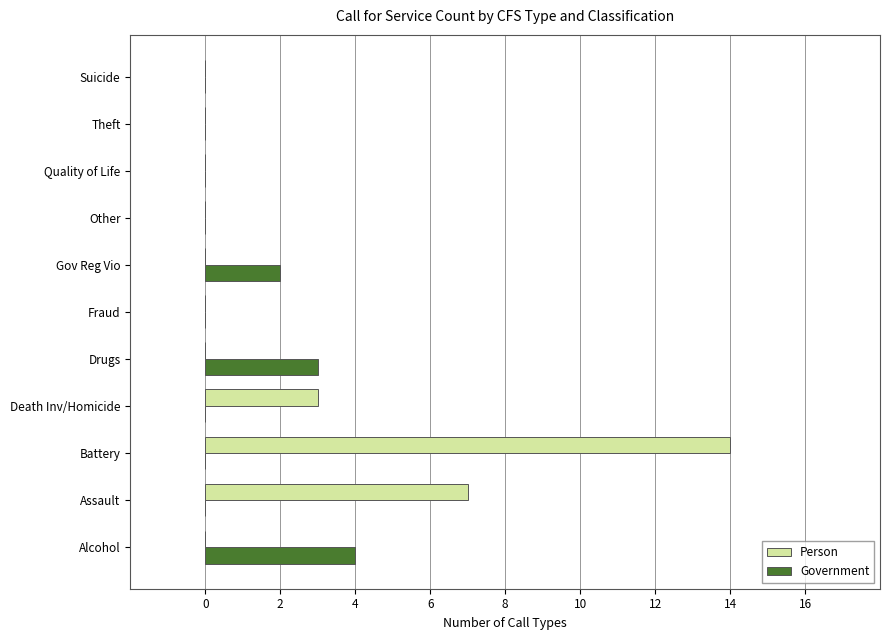

At which category is the sum across all series the highest?

Battery